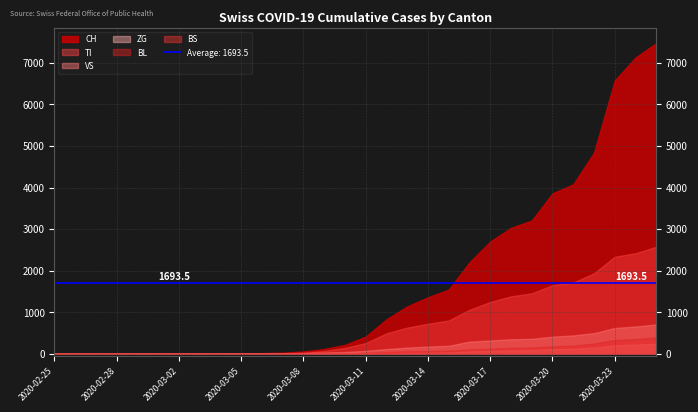

Rank the series at 2020-03-15 from lowest to highest value.

ZG, BS, BL, VS, TI, CH